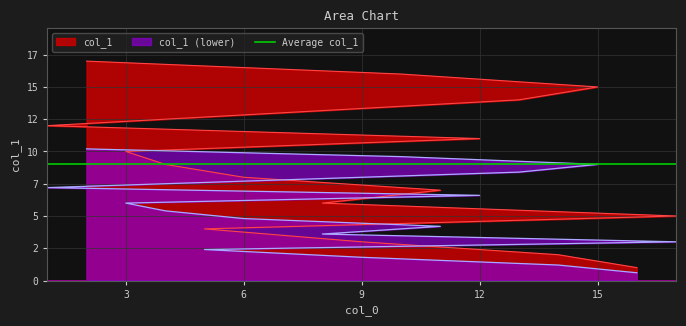

List the labels in order of value, smallest first.

16, 14, 9, 5, 17, 8, 11, 6, 4, 3, 12, 1, 7, 13, 15, 10, 2